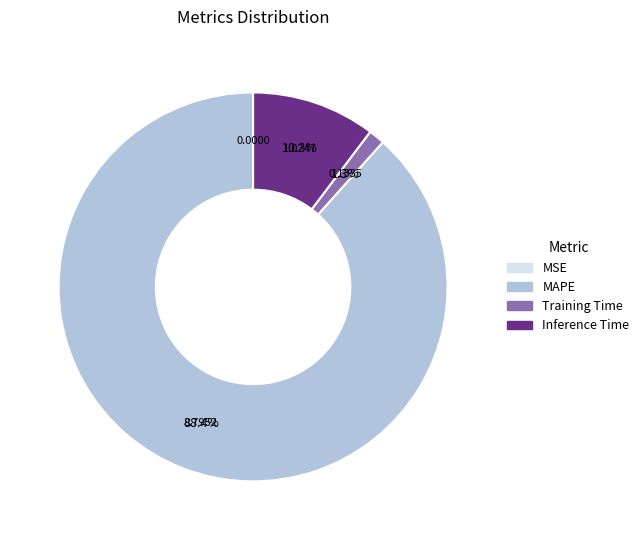

Which slice is the largest?

MAPE